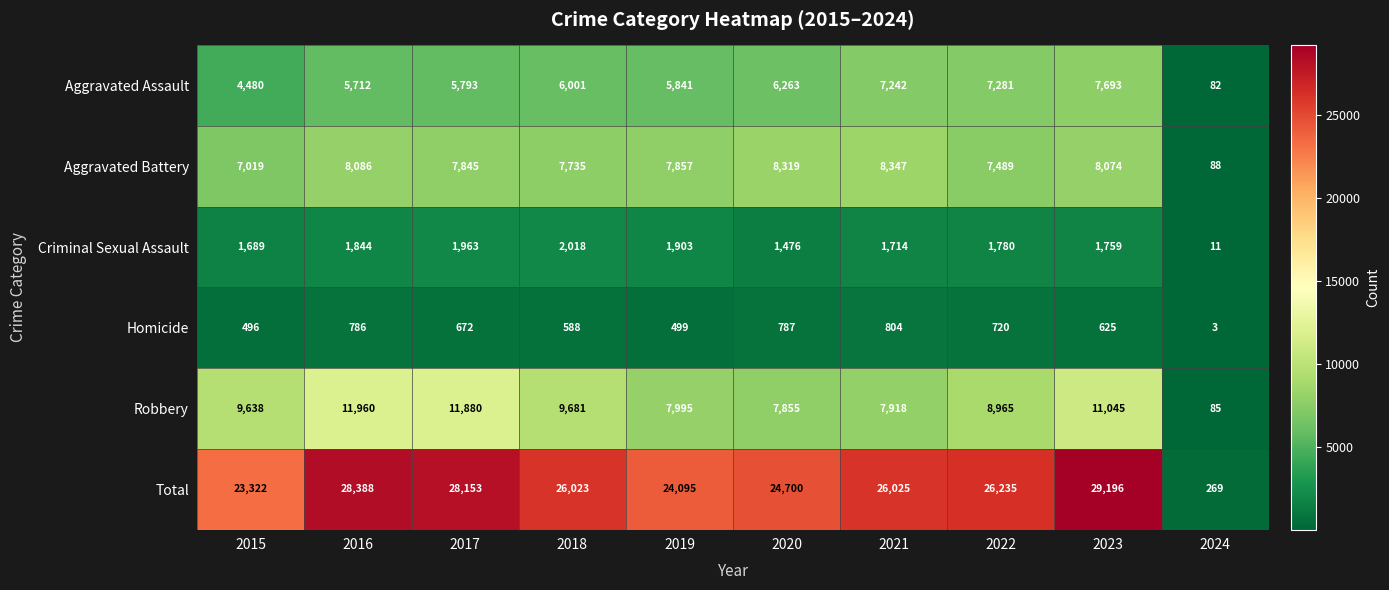

List the labels in order of Robbery value, largest first.

2016, 2017, 2023, 2018, 2015, 2022, 2019, 2021, 2020, 2024